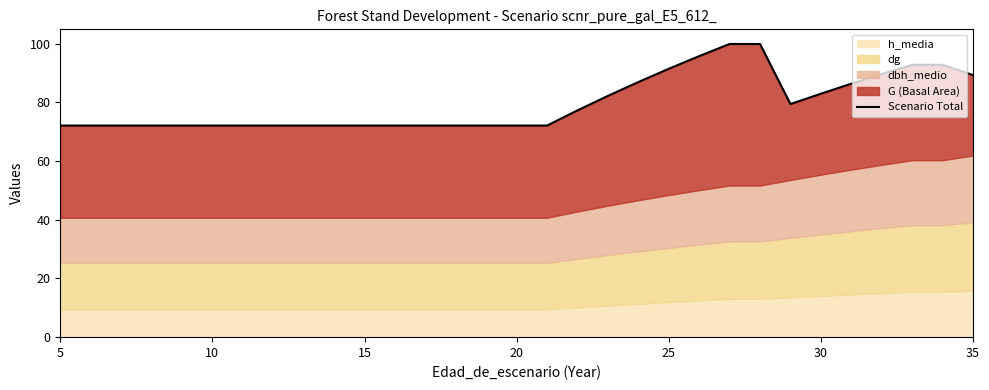

How many points are lower than both their immediate neighbors (excluding endpoints)?

1